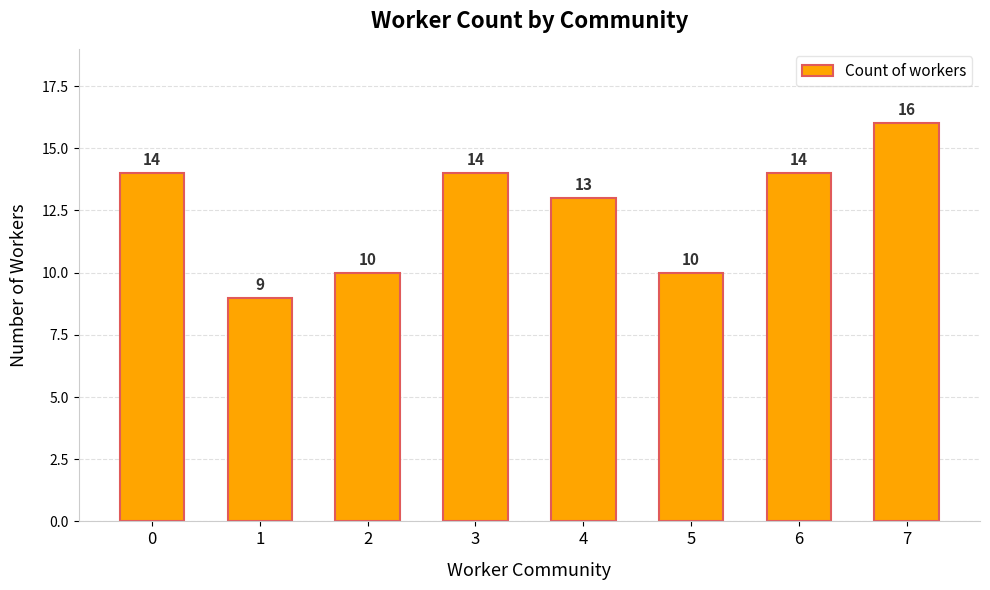

At which label is the value closest to 12?

4